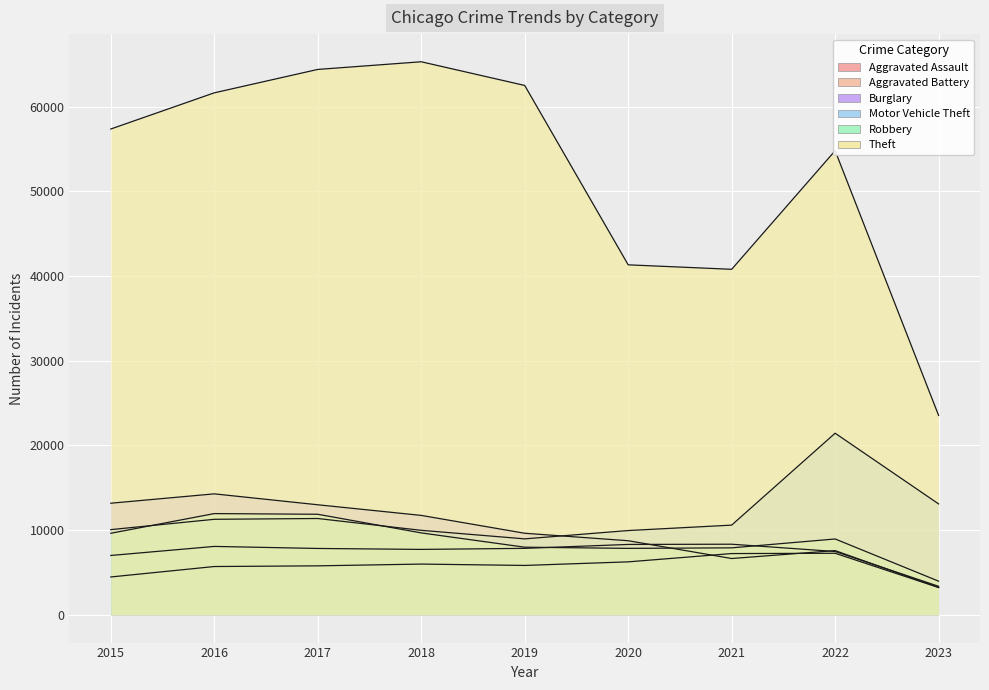

Between 2015 and 2018, which series saw the biggest shift?

Theft